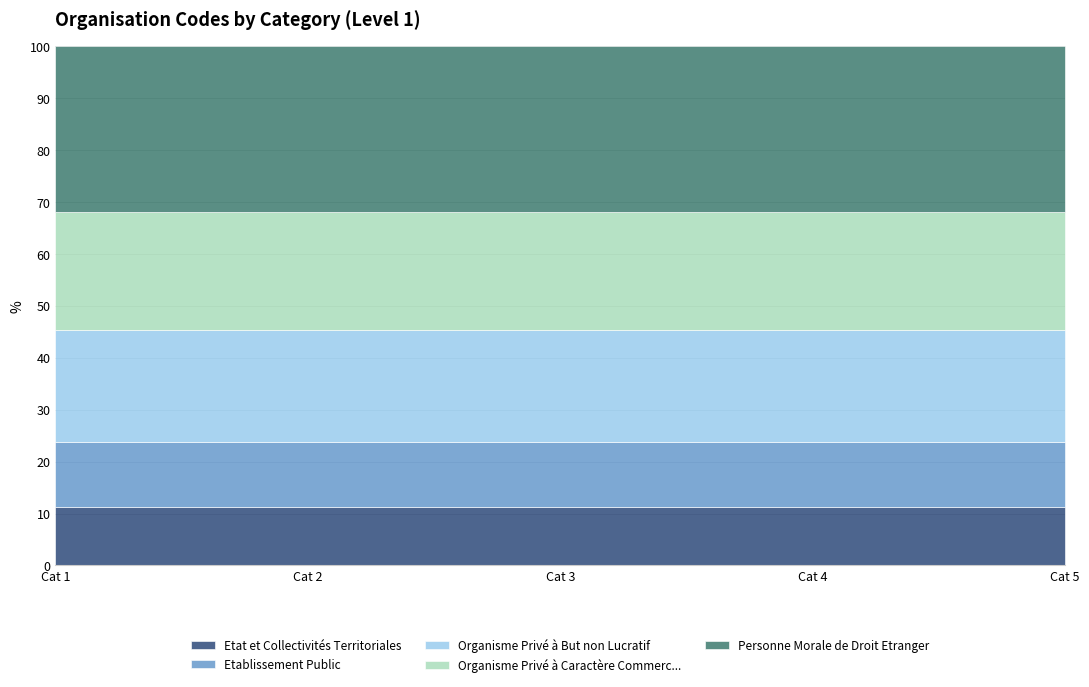

Does the chart have visible grid lines?

Yes